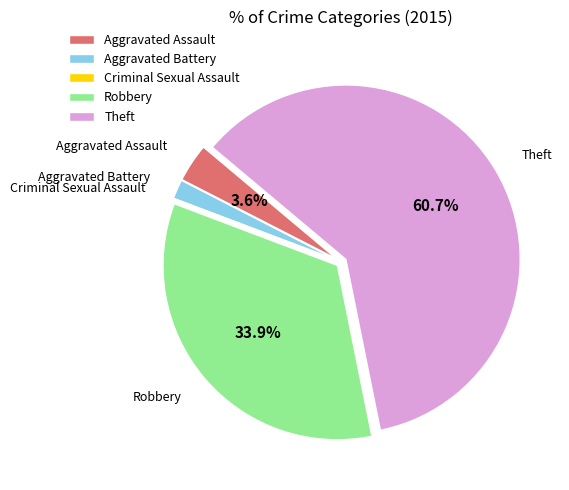

To the nearest percent, what is the average slice percentage?

20%